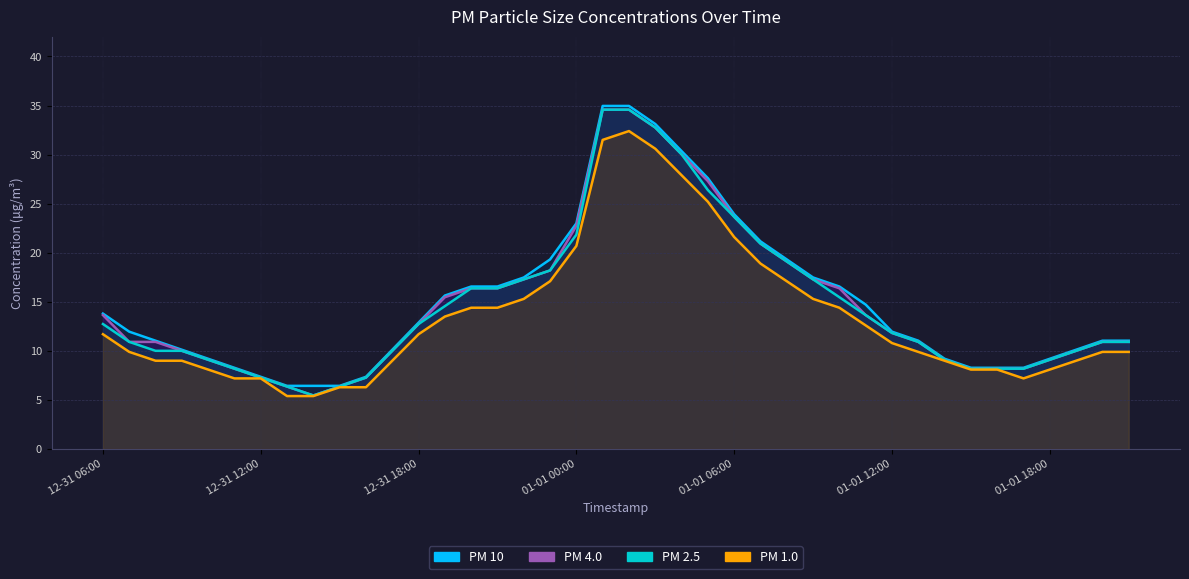

What is the value of the PM 4.0 point at the 25th from the left?

23.7